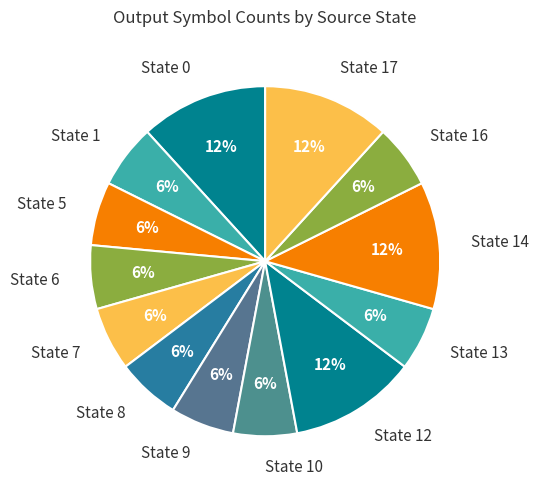

Is there a majority slice in this chart?

No